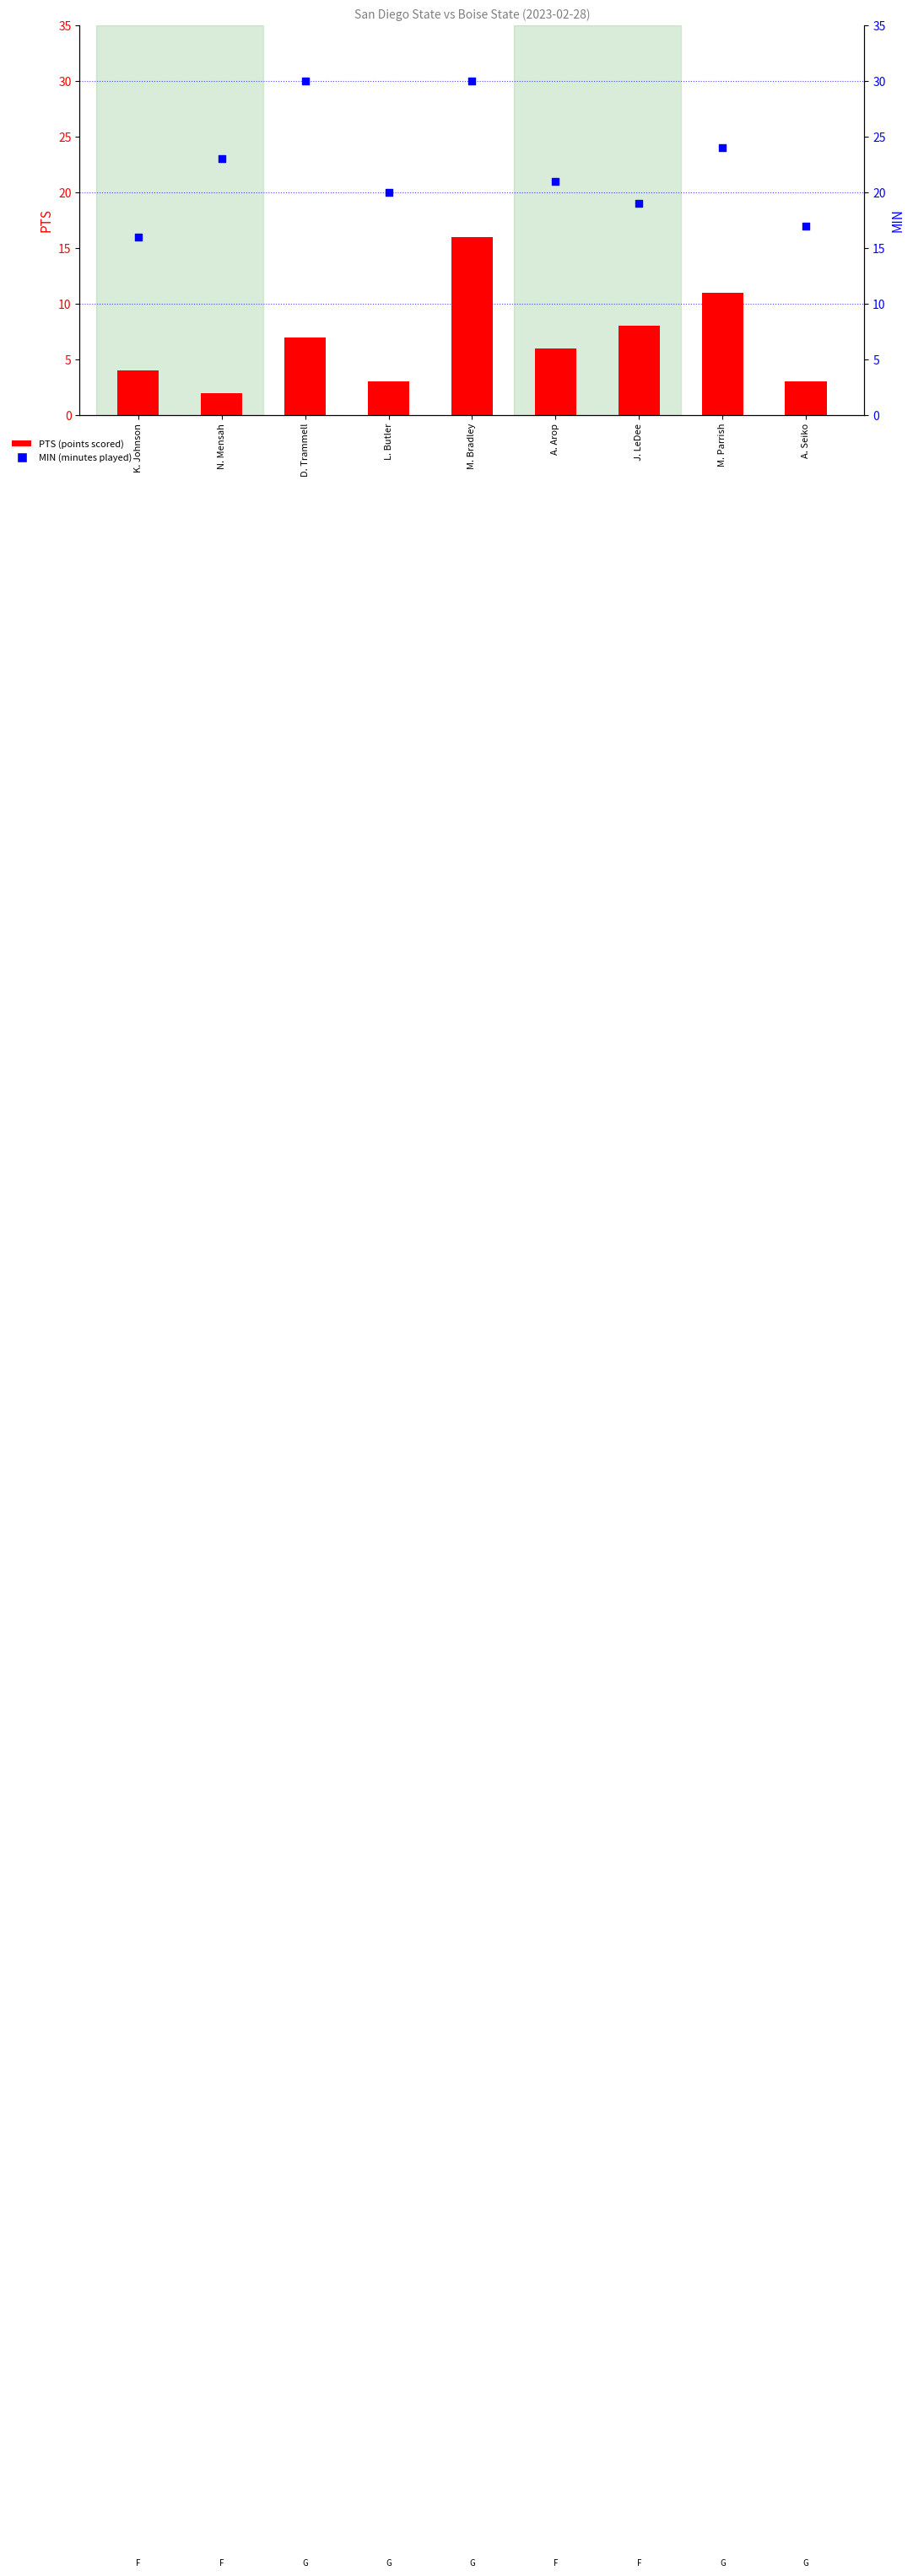

Which series contains the highest Y value?

MIN